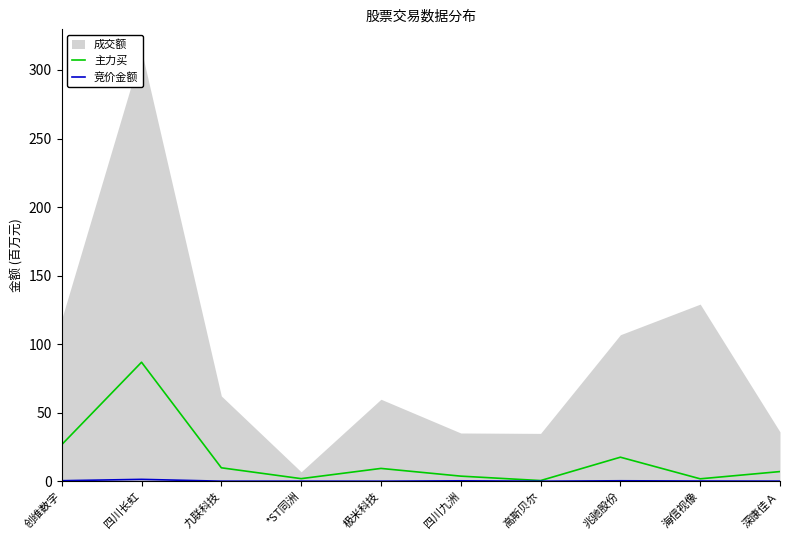

How many interior local peaks does the 主力买 series have?

3